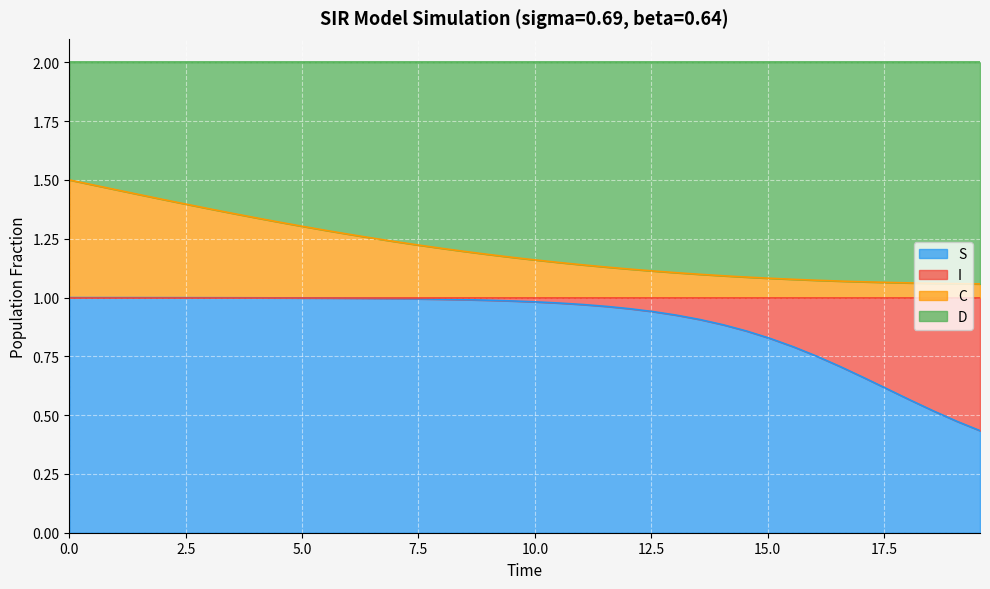

Does the chart display data point markers on the line(s)?

No